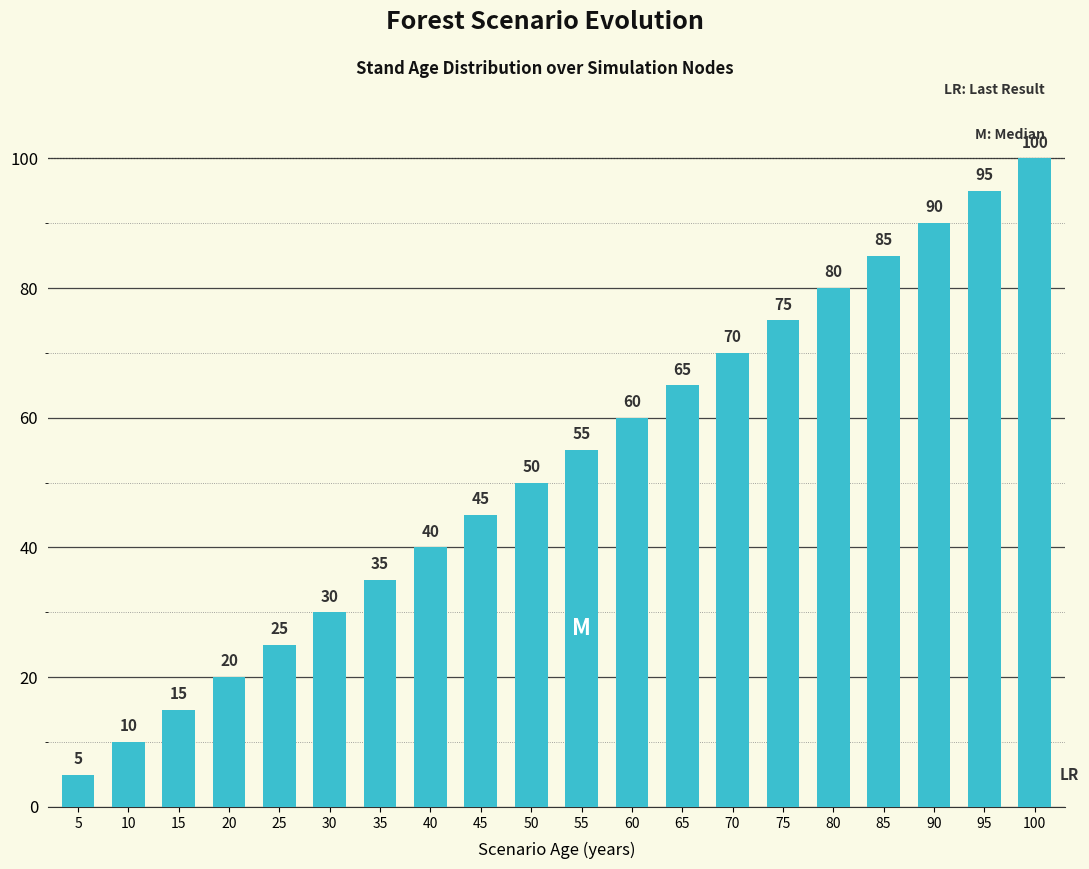

Reading left to right, what are all the values shown in this chart?

5=5	10=10	15=15	20=20	25=25	30=30	35=35	40=40	45=45	50=50	55=55	60=60	65=65	70=70	75=75	80=80	85=85	90=90	95=95	100=100